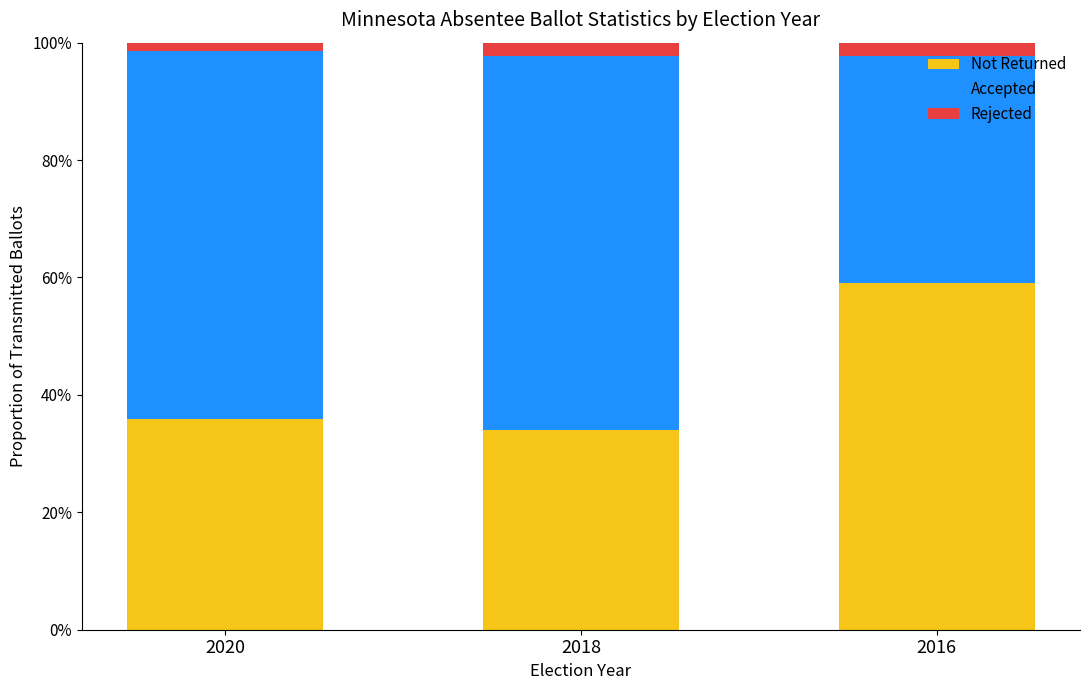

Does the chart contain any negative values?

No